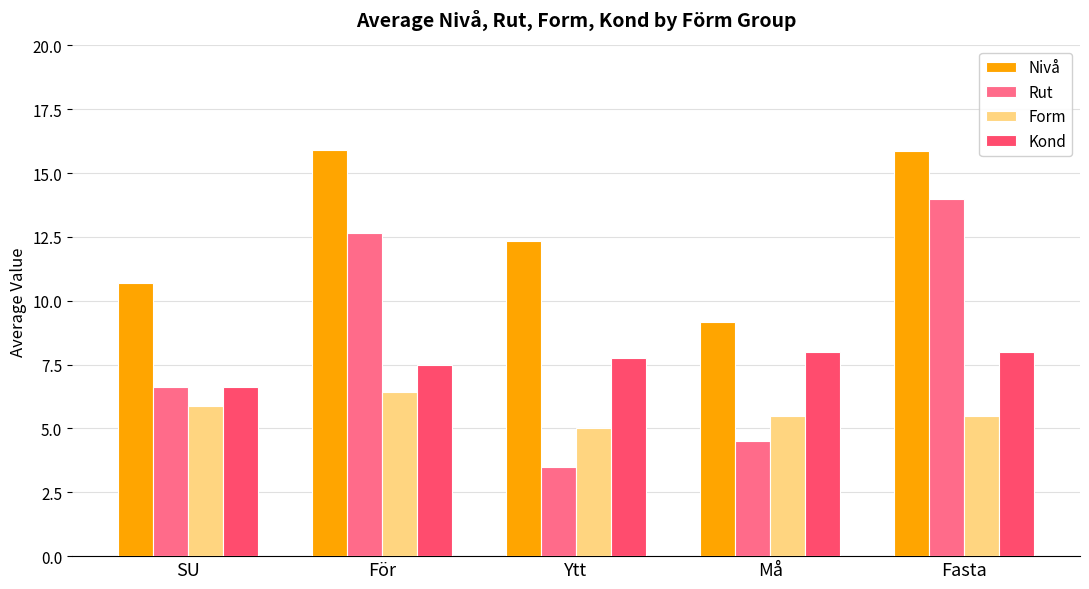

Does the chart contain stacked bars?

No